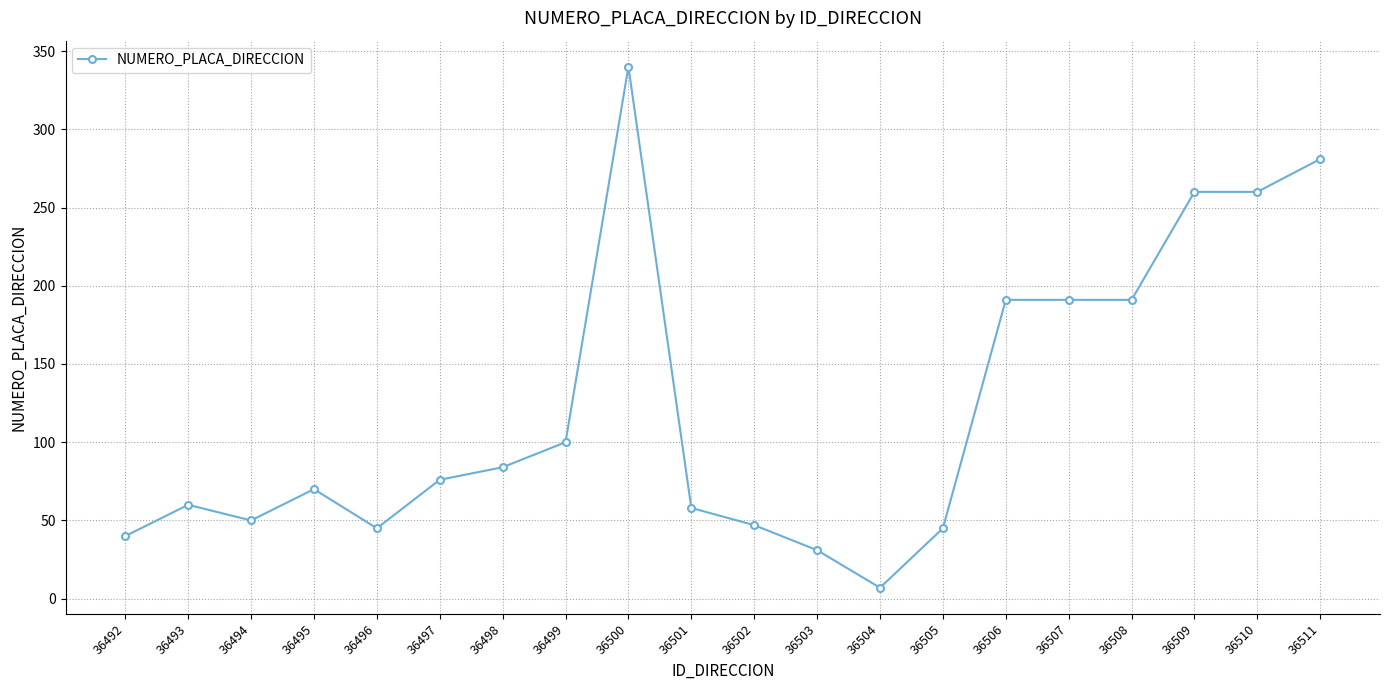

What is the change in value from 36492 to 36501?

+18